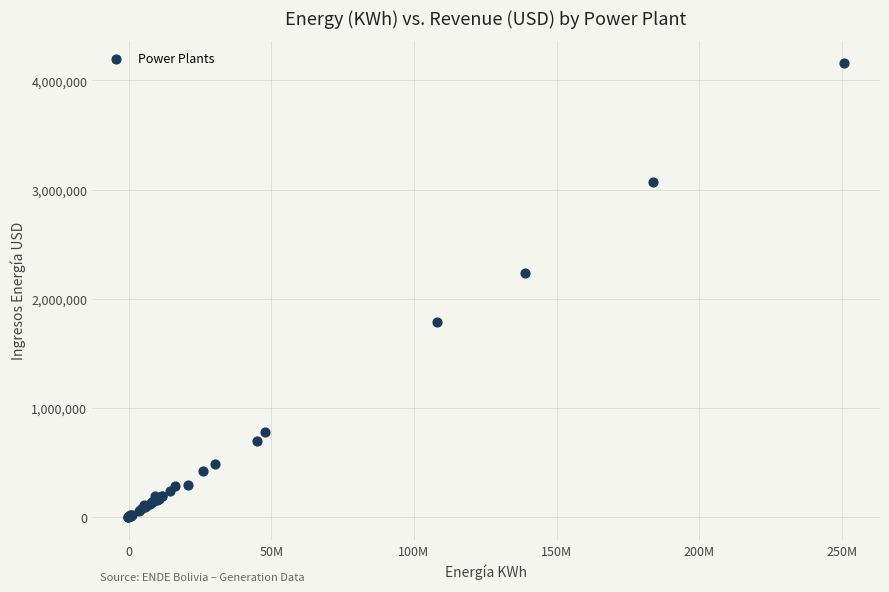

What Y value in the scatter plot is closest to 2076859?

2232532.3